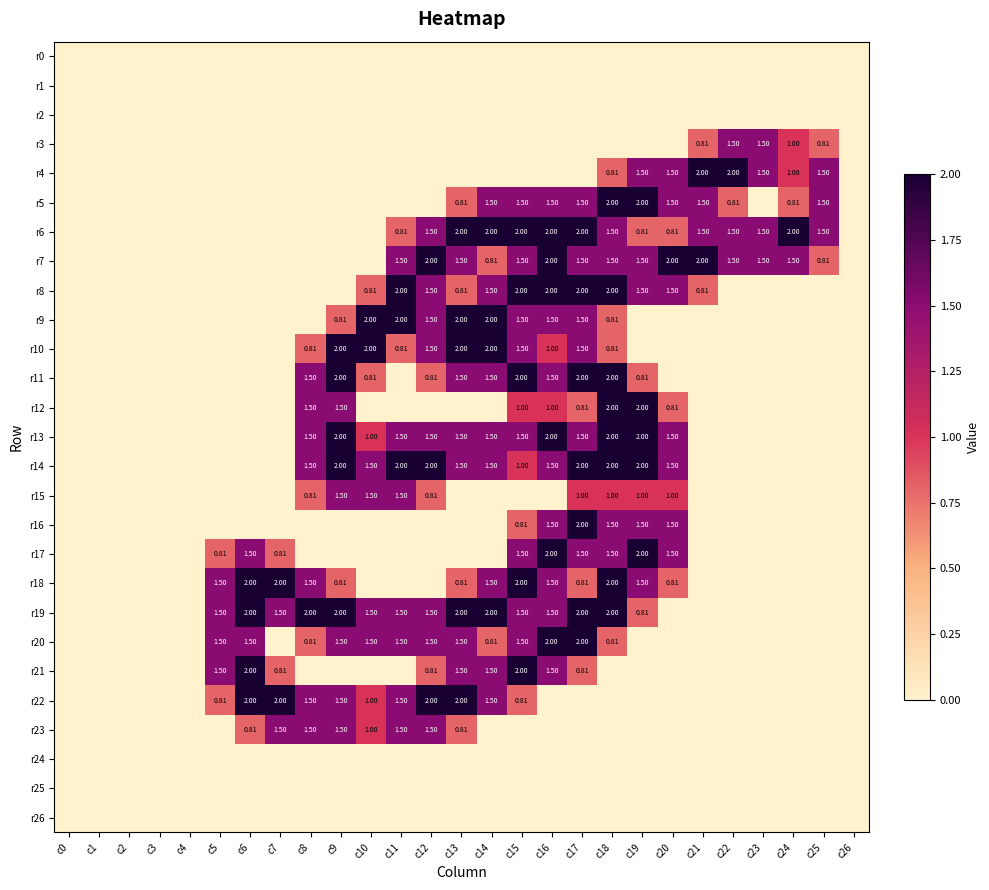

The value of r7 at c2 is -0.8. True or false?

False